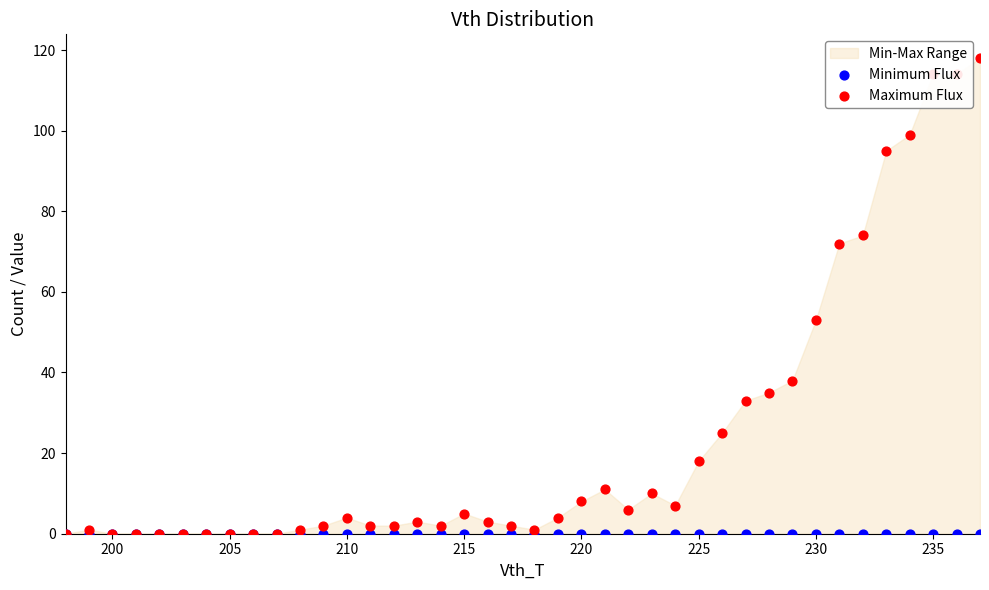

Which series has the largest total across all categories?

Maximum Flux